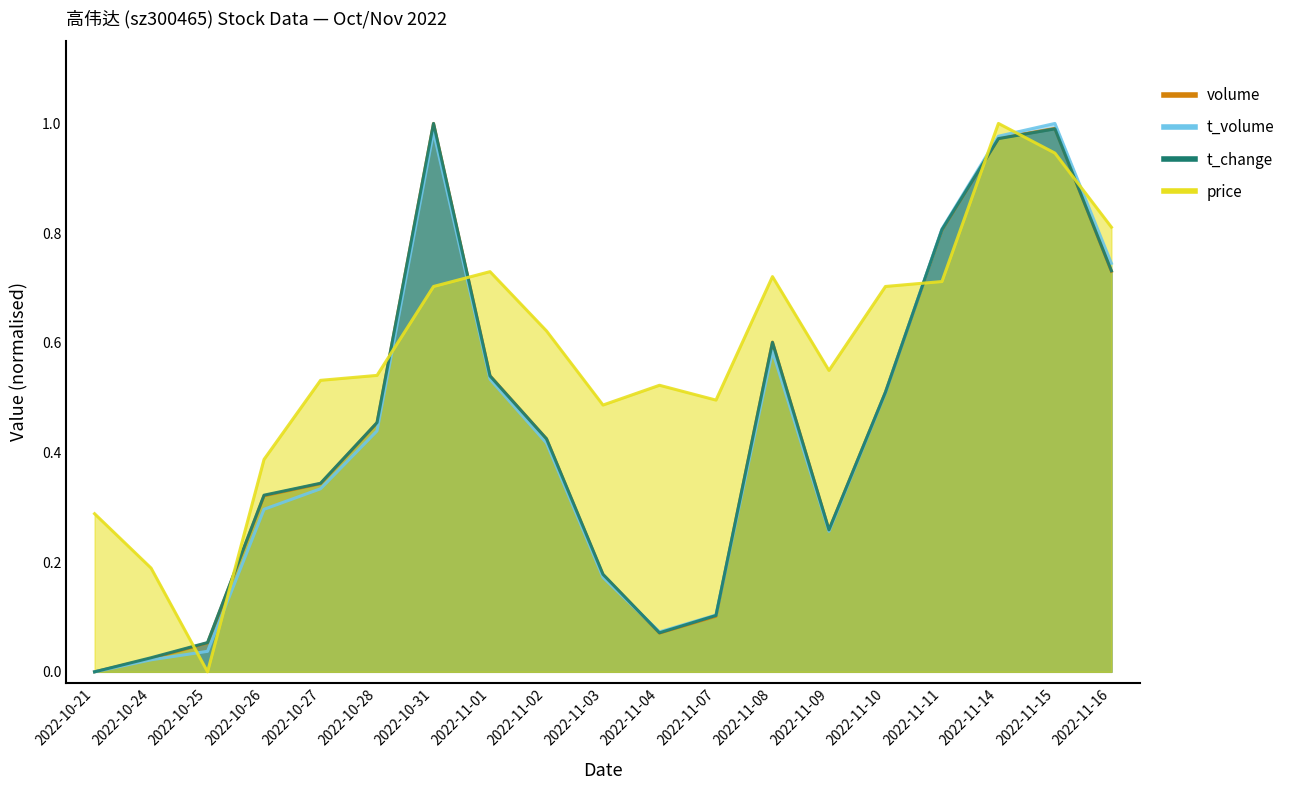

How many distinct data groups are displayed?

4